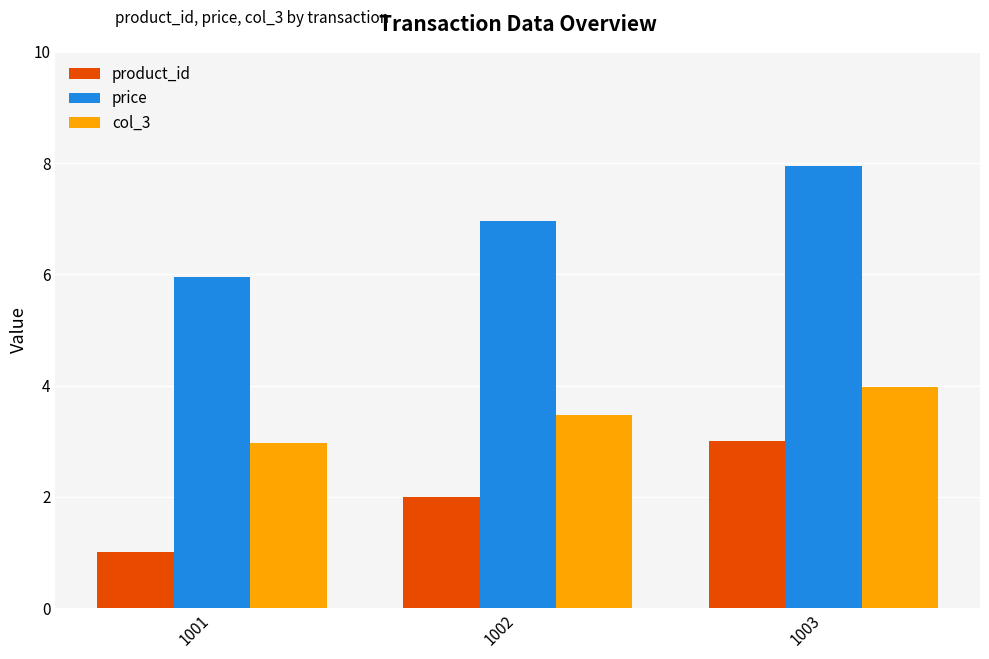

Count the number of categories in the chart.

3